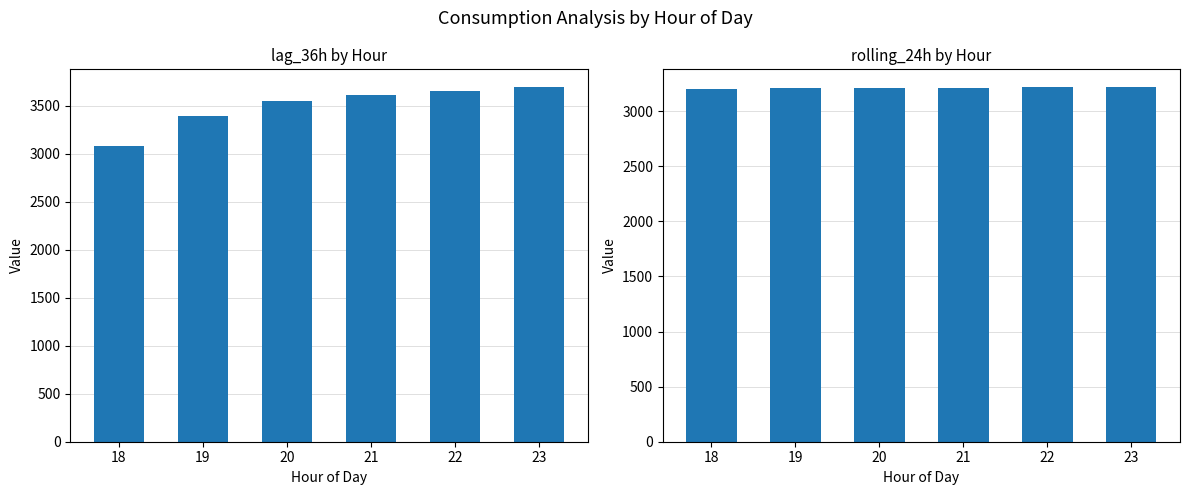

What is the maximum value for lag_36h?

3694.8